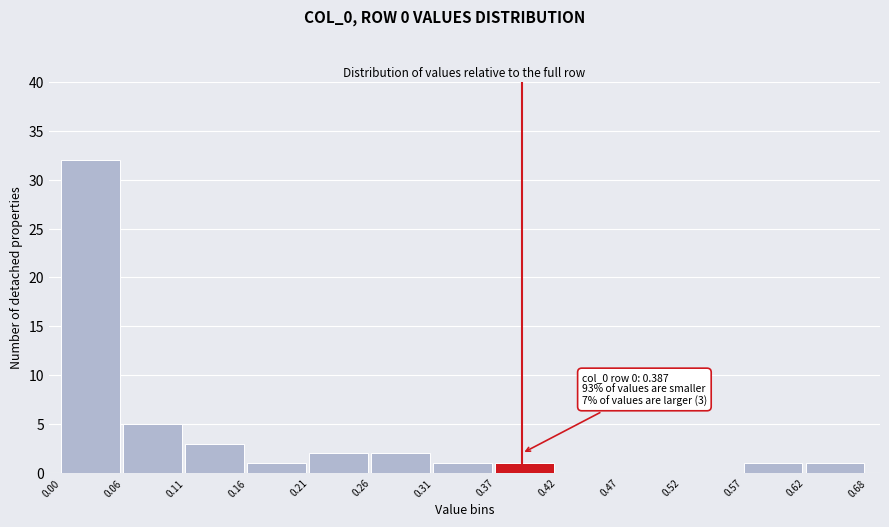

Which range on the x-axis has the tallest bar?

0.00 to 0.06